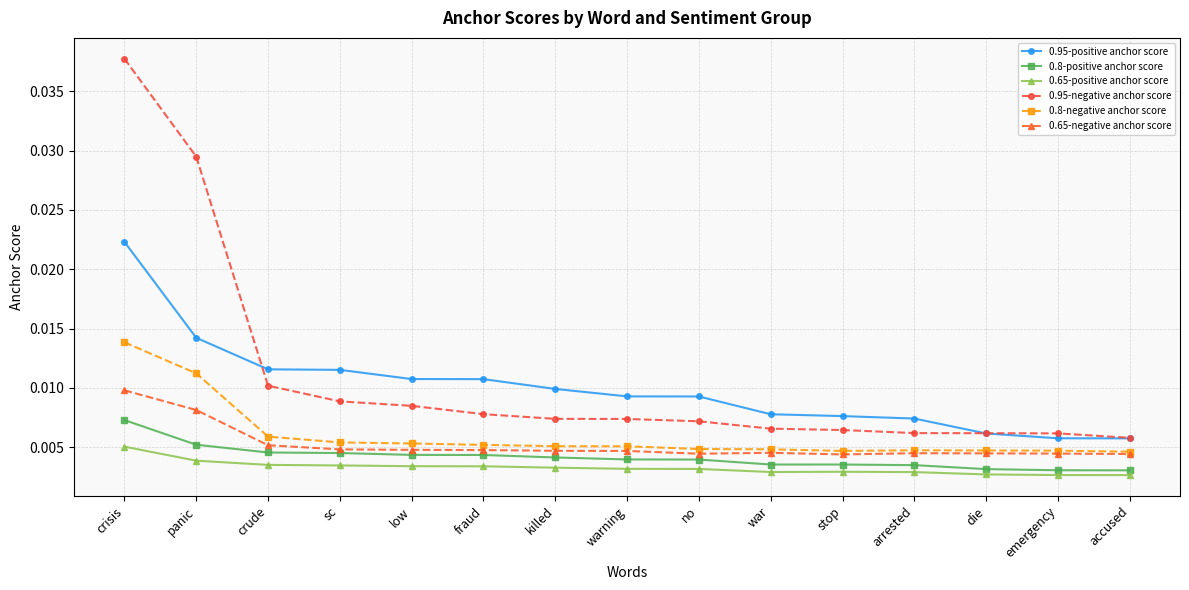

True or false: 0.95-positive anchor score and 0.8-negative anchor score intersect in this chart.

False